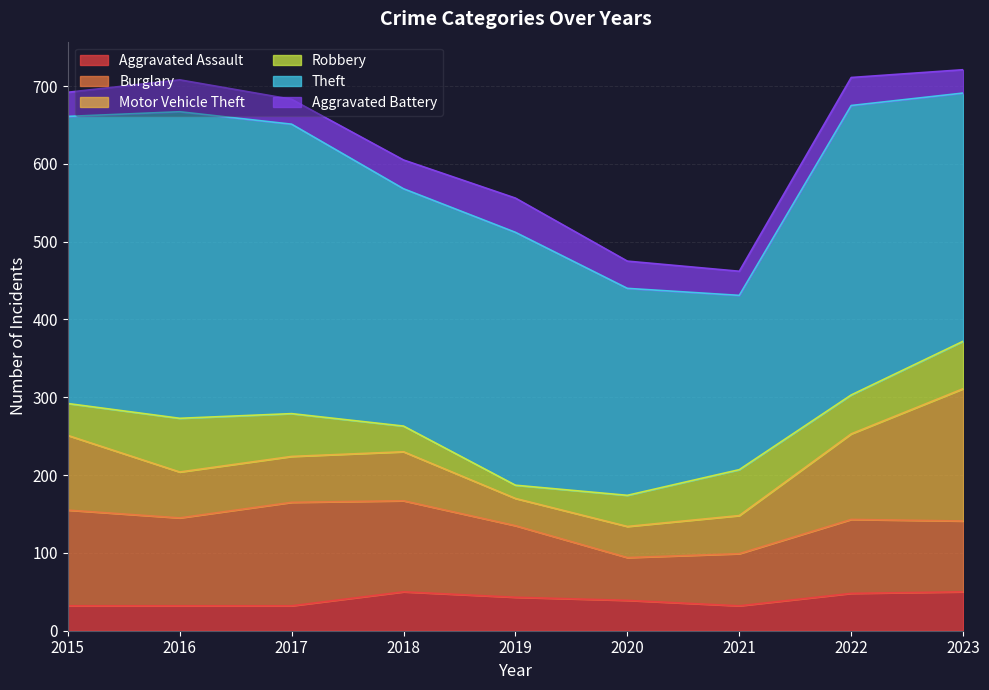

Count the number of data series in this chart.

6